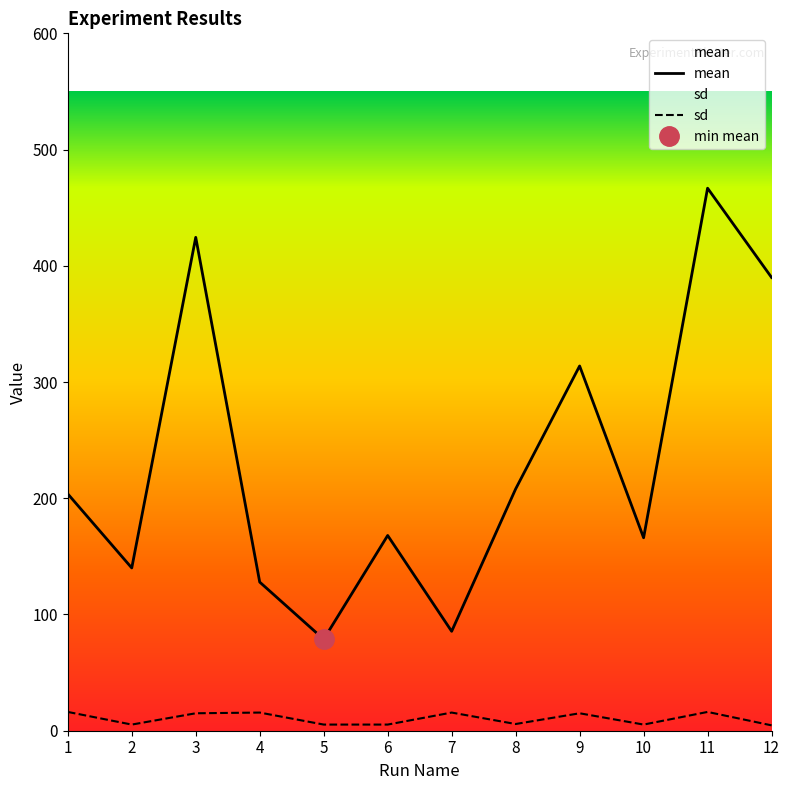

What is the value of the sd point at the 12th from the left?

4.6